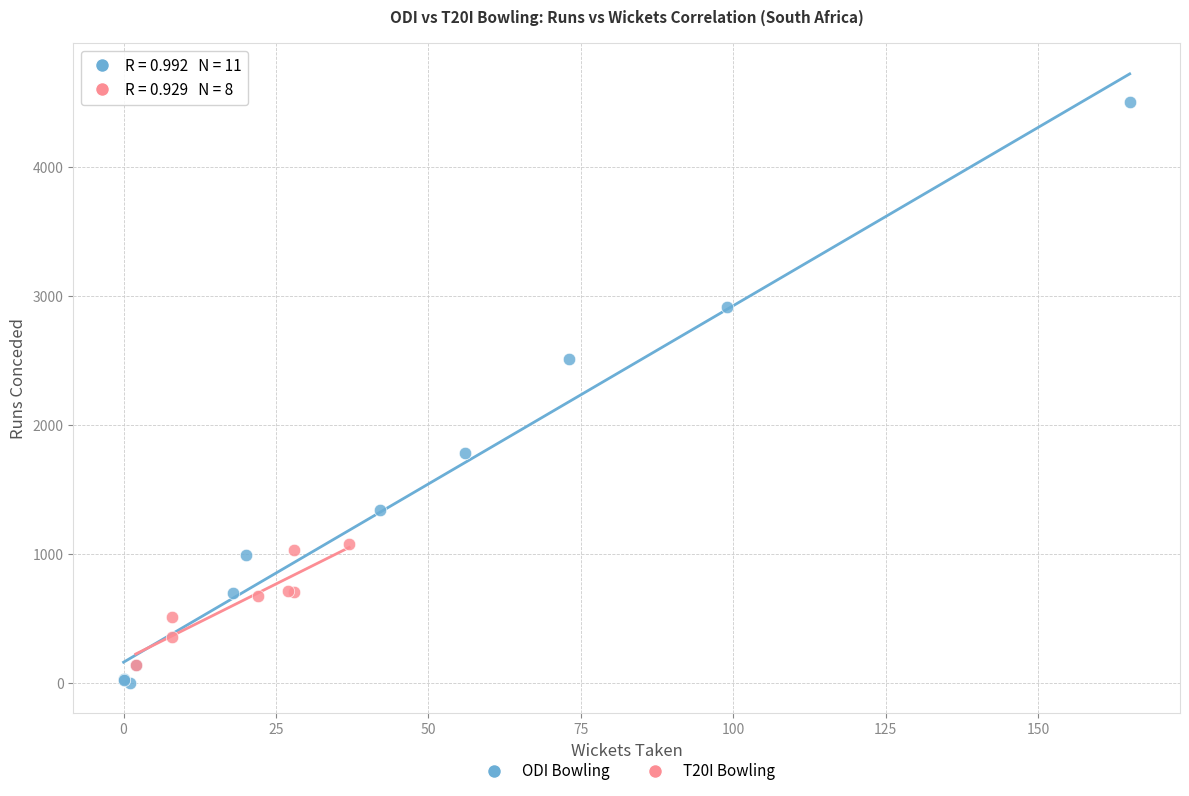

Which series has the widest spread of Y values?

ODI Bowling